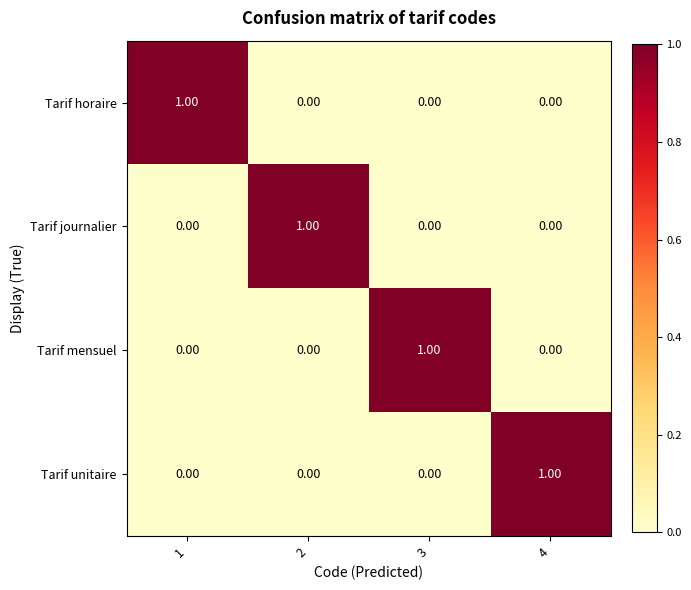

Is the value of Tarif horaire at 3 greater than the value of Tarif mensuel at 3?

No